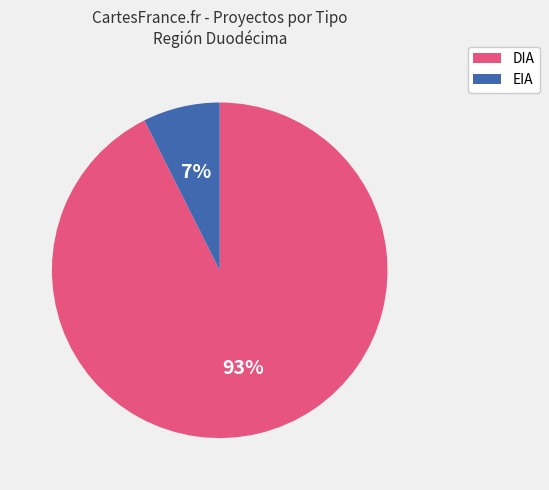

Between DIA and EIA, which is larger?

DIA